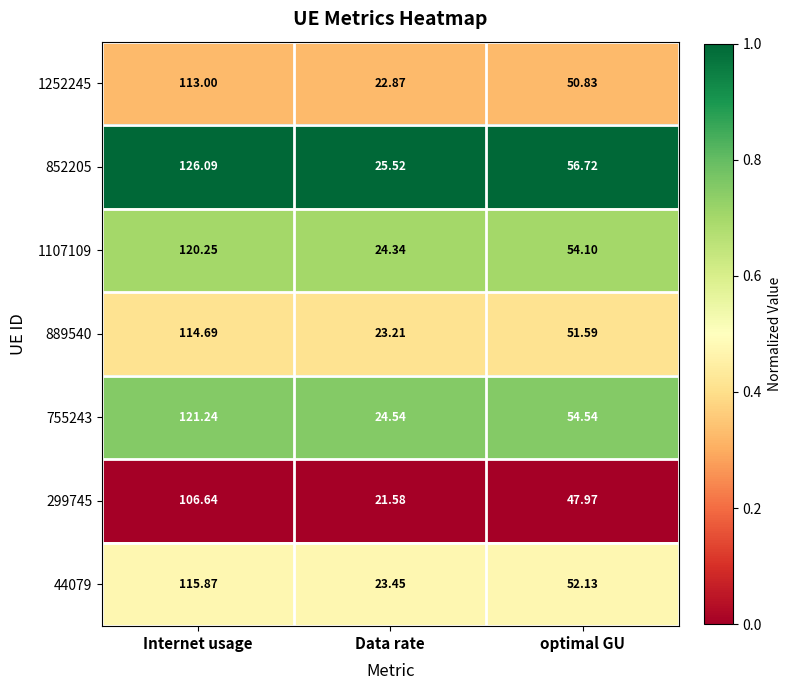

At which category does the chart reach its peak across all series?

Internet usage